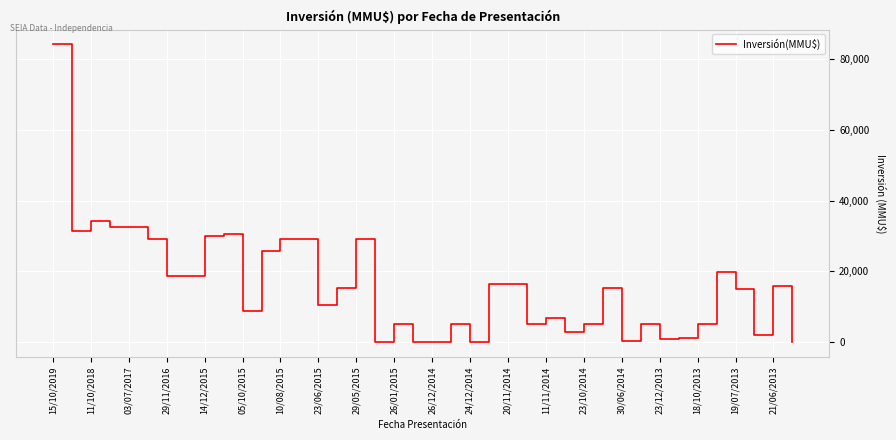

What is the difference between the maximum and minimum values?

84122